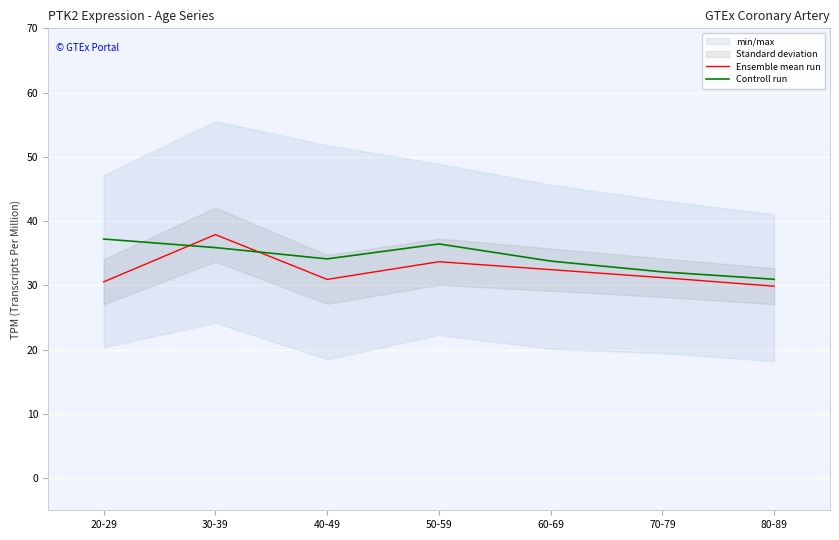

How many categories are shown in the chart?

7